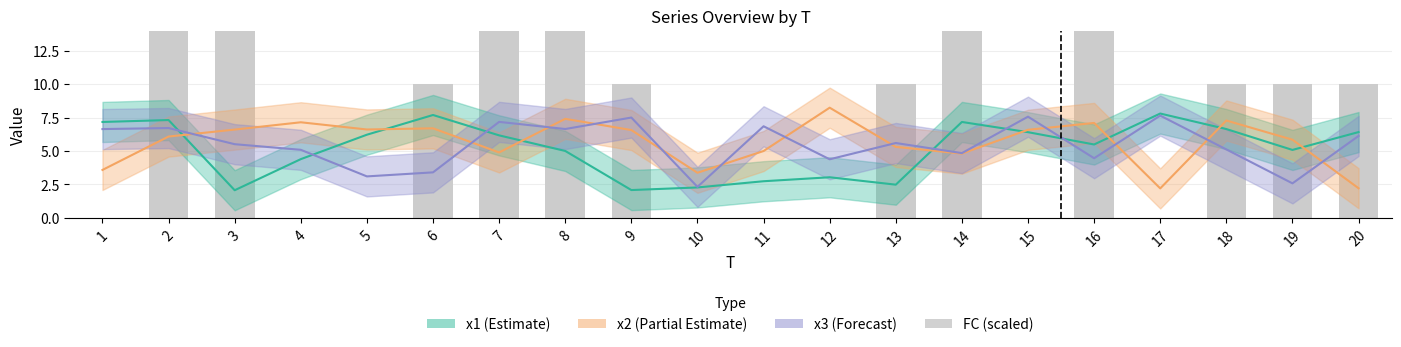

Rank the categories by value from highest to lowest.

3, 2, 7, 8, 14, 16, 6, 9, 13, 18, 19, 20, 1, 4, 5, 10, 11, 12, 15, 17